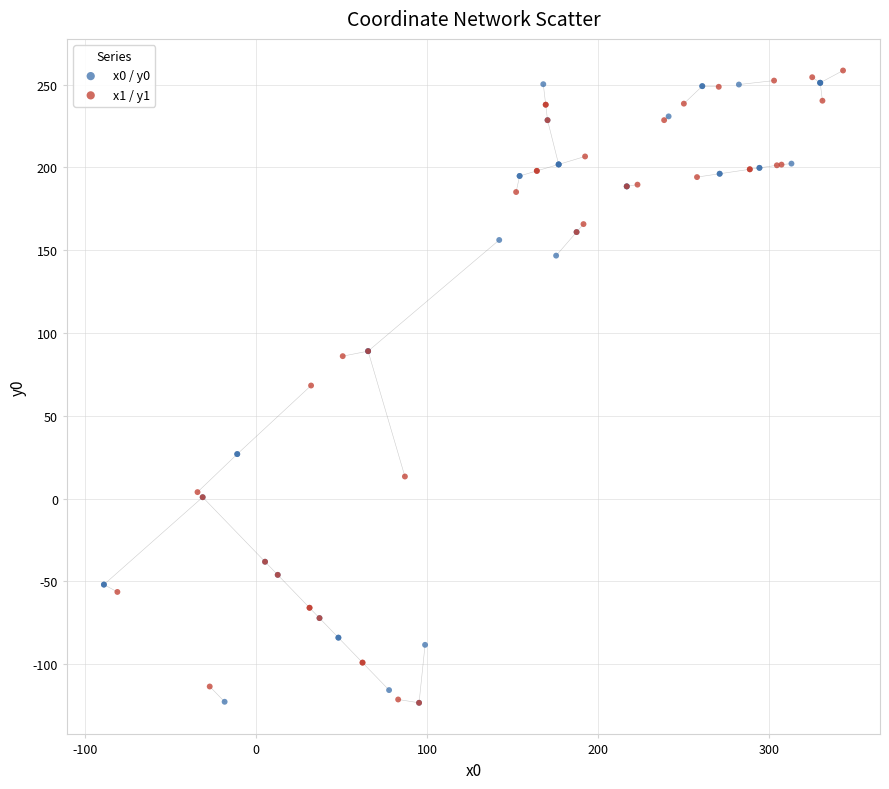

Which series contains the highest Y value?

x1 / y1